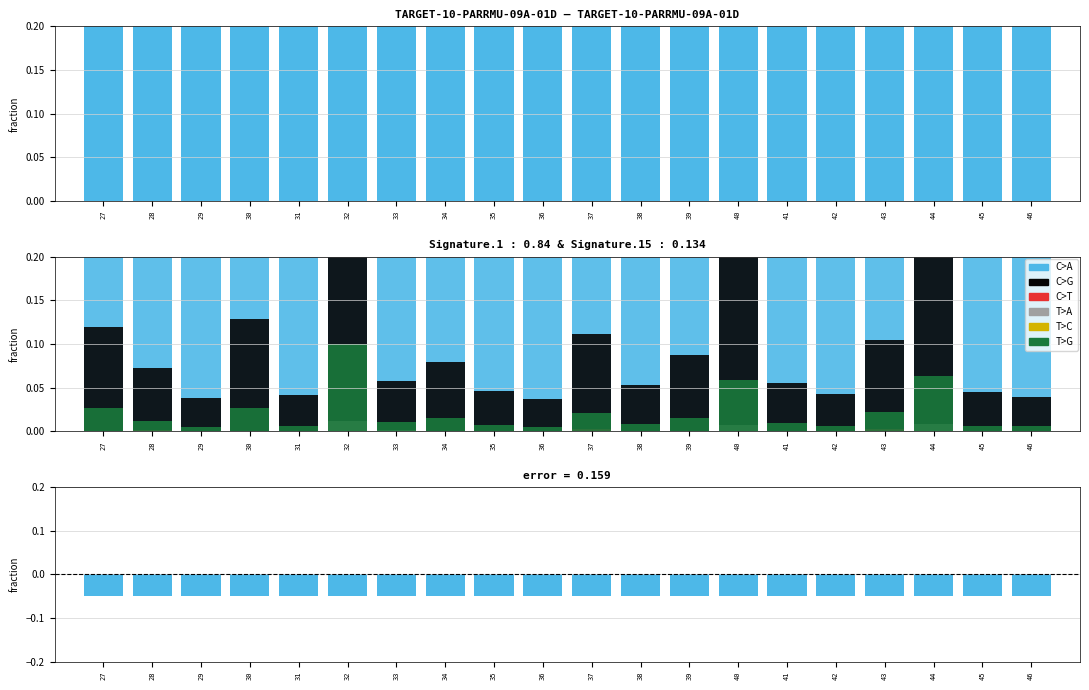

What is the sum of all C>A values?

17.5